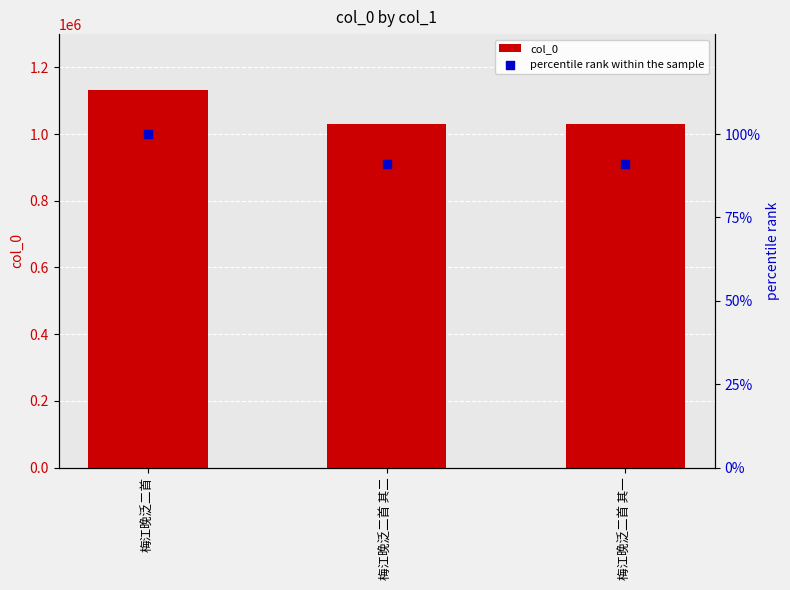

At which category is the sum across all series the highest?

梅江晚泛二首